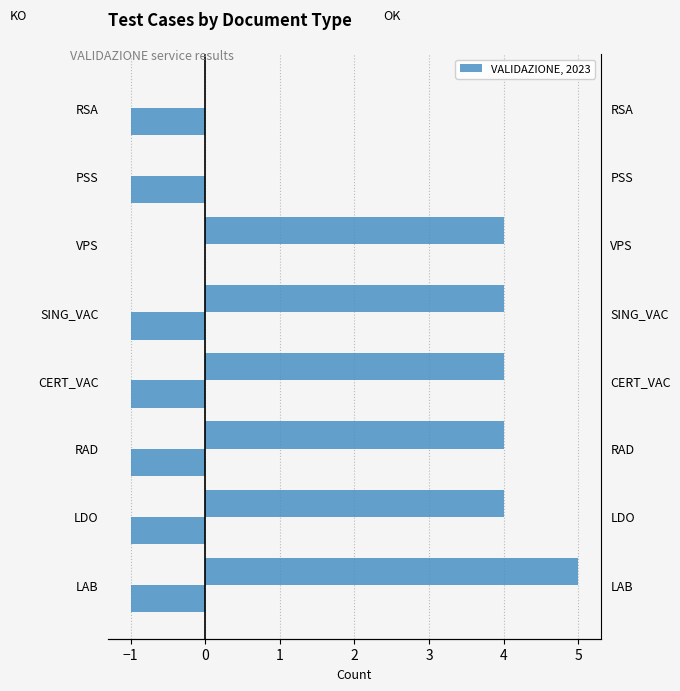

Which series changed the most between PSS and RSA?

OK